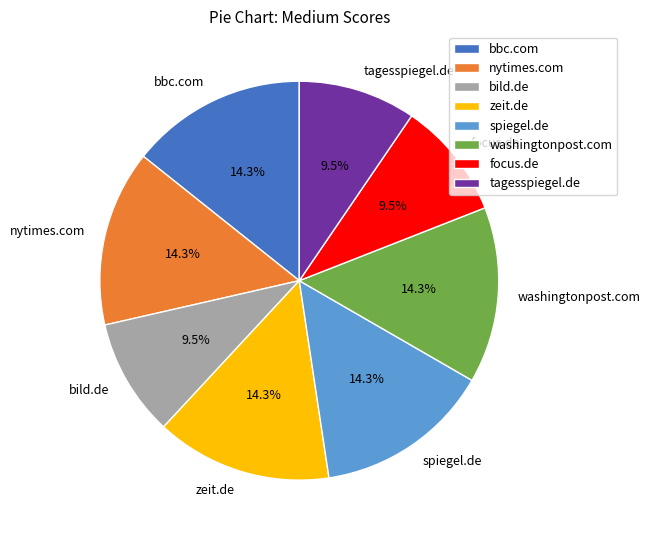

Is there any slice that represents more than half of the pie?

No